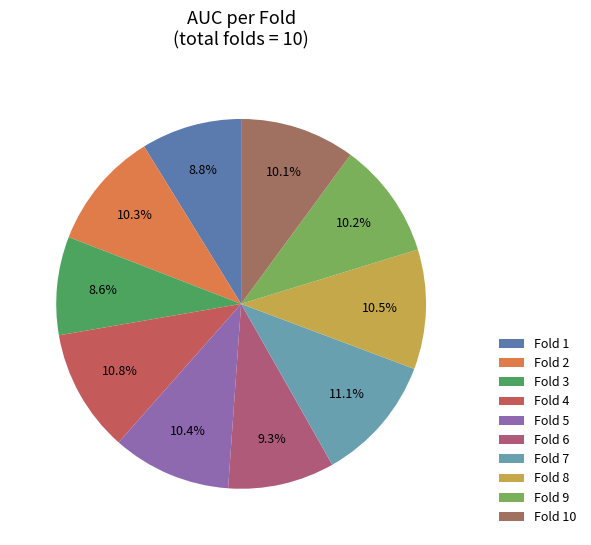

How many segments does this pie chart have?

10